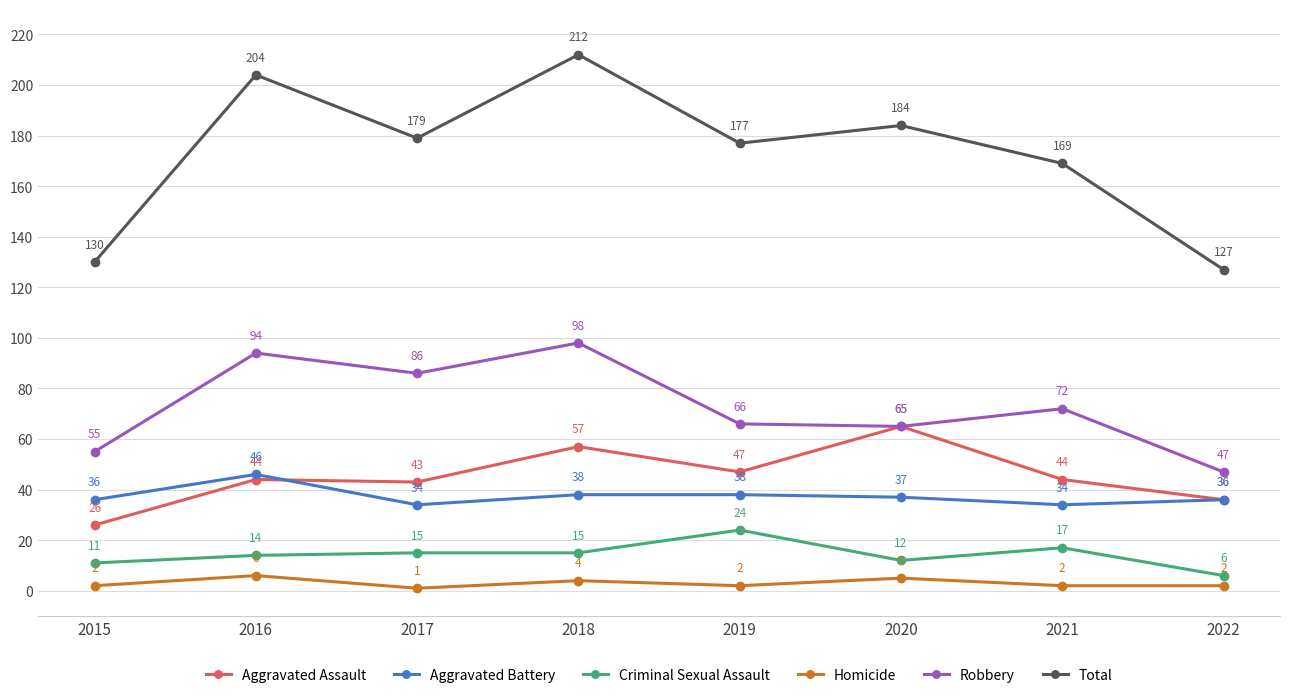

What is the difference between the highest and lowest values at 2022?

125